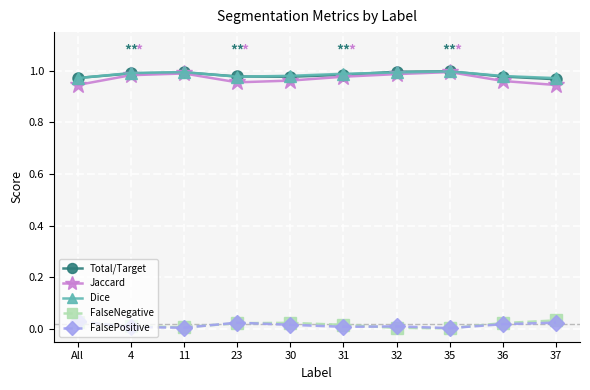

The value of Total/Target at All is 1.0. True or false?

True